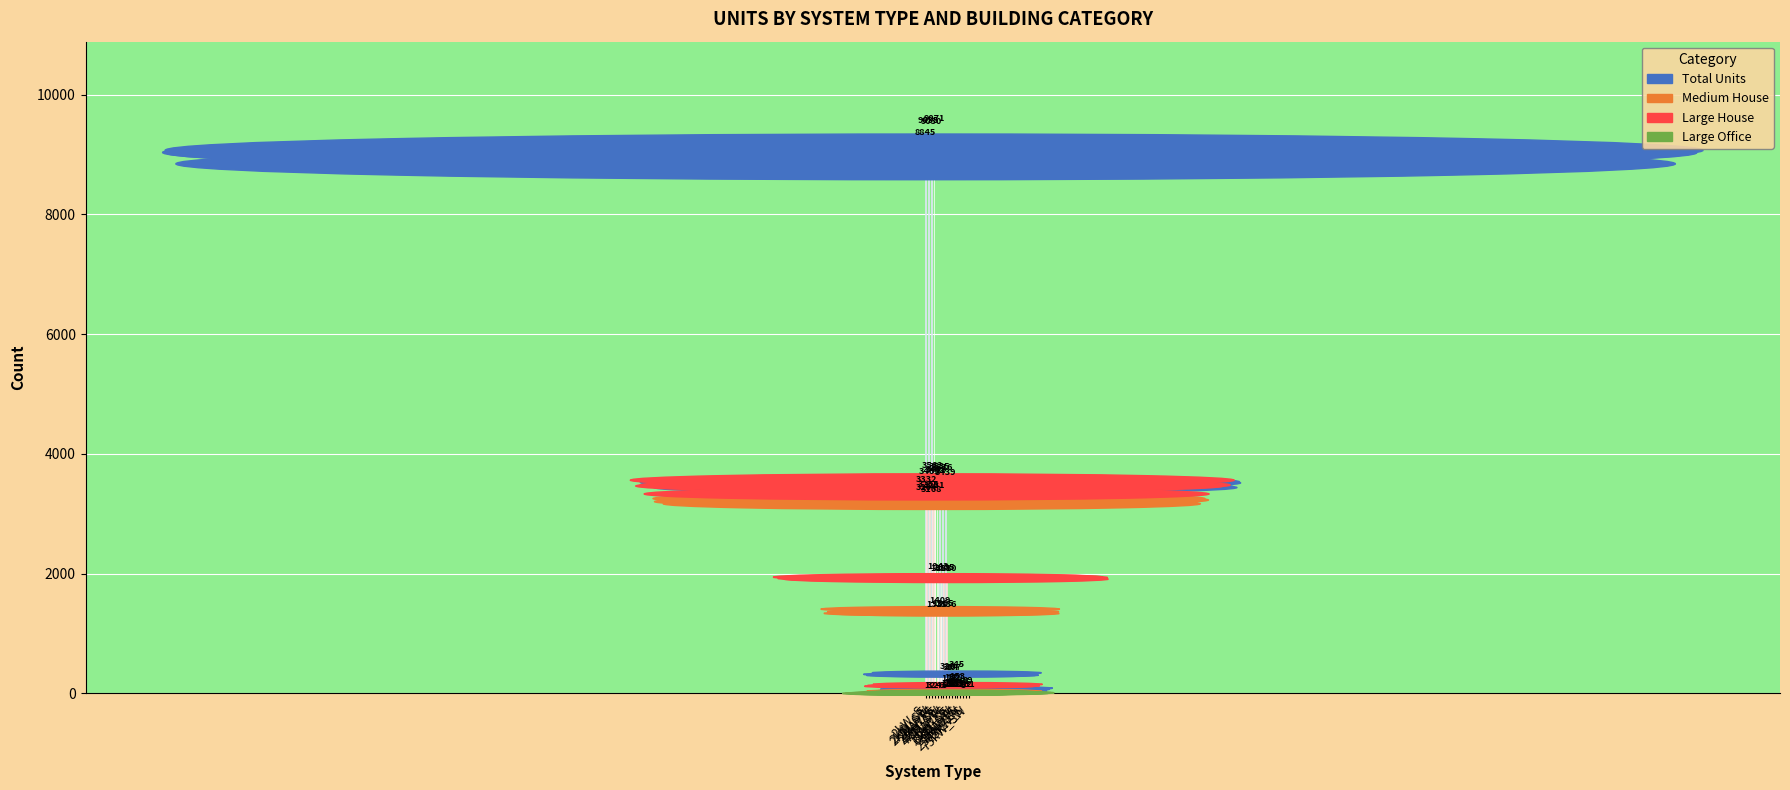

What is the sum of the Total Units values at 2kW_S and 75kW_S?

8916